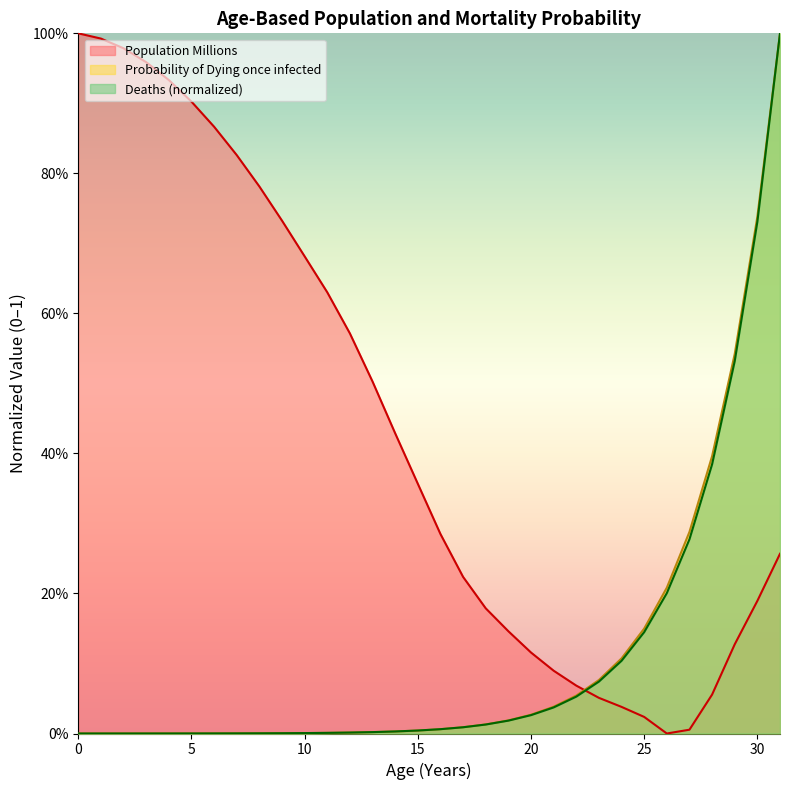

Between which two adjacent categories do Population Millions and Deaths first intersect?

22 and 23